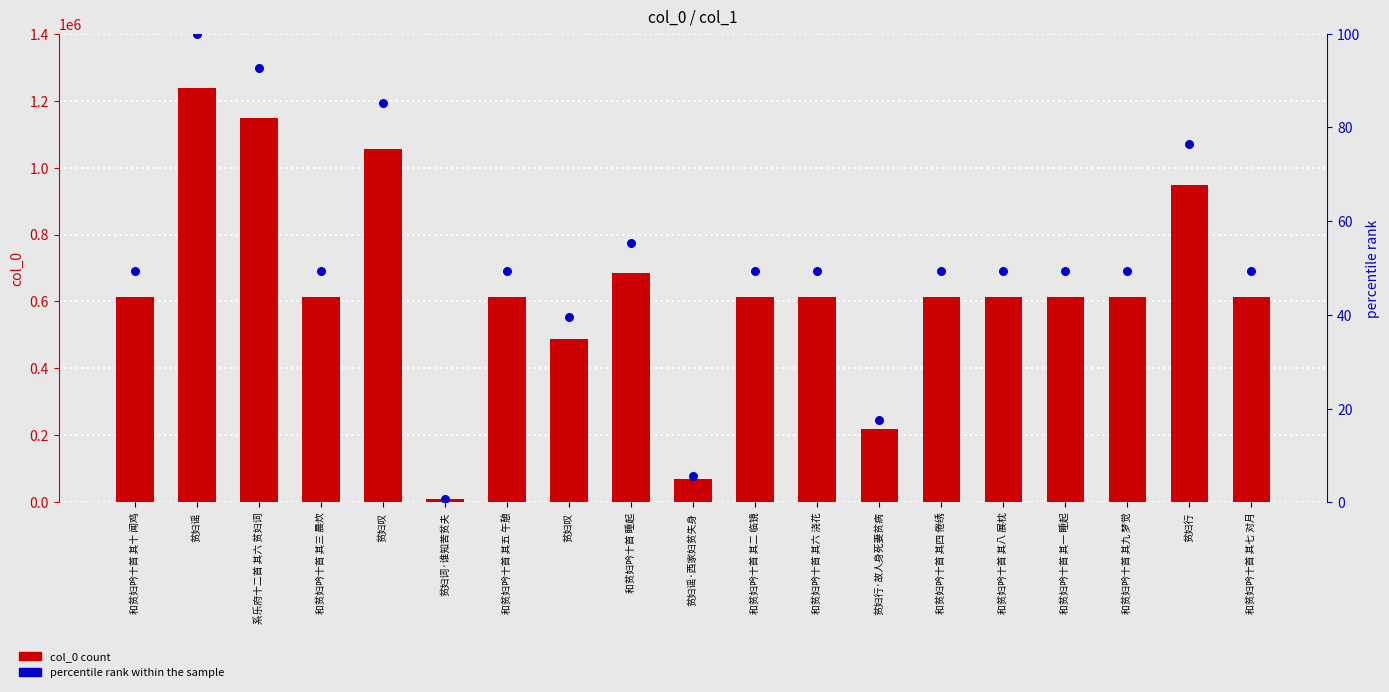

At how many categories does at least one series exceed 697108?

4